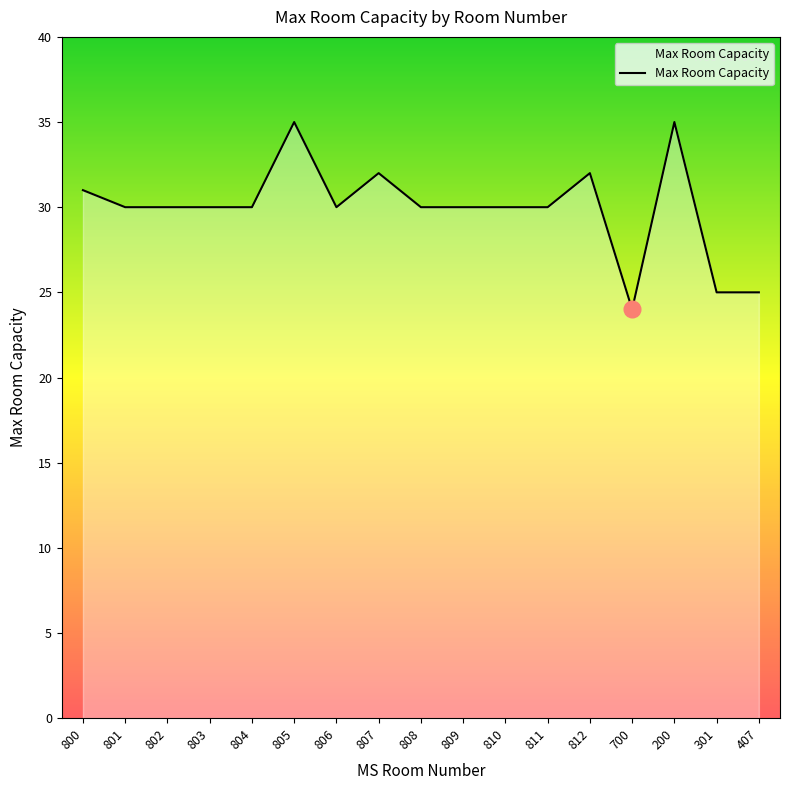

Does the chart have visible grid lines?

No